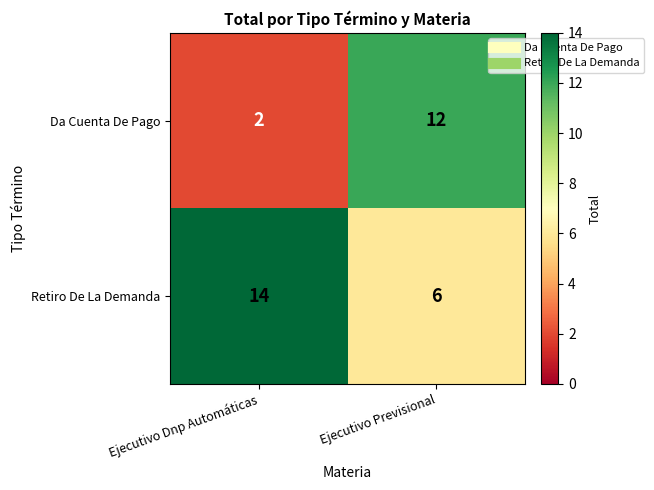

Between Ejecutivo Dnp Automáticas and Ejecutivo Previsional, which series saw the biggest shift?

Da Cuenta De Pago